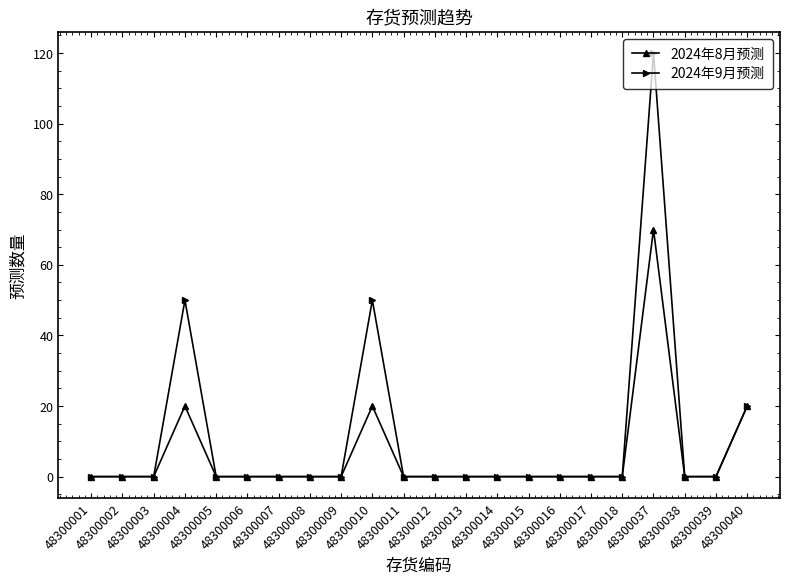

Is it true that 2024年8月预测 equals -40 at 48300006?

False